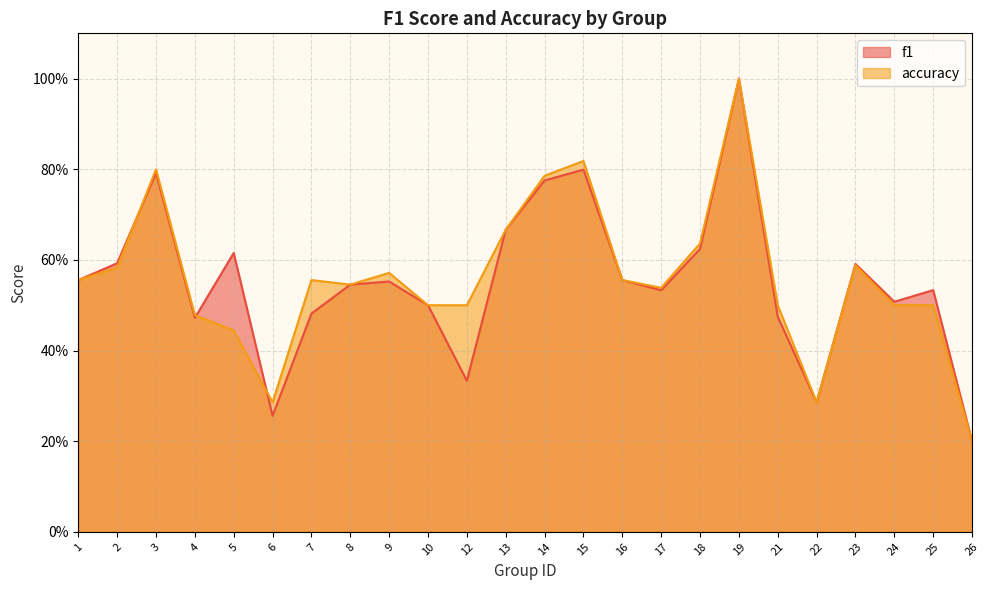

True or false: accuracy has a value of 0.5 at 8.

True